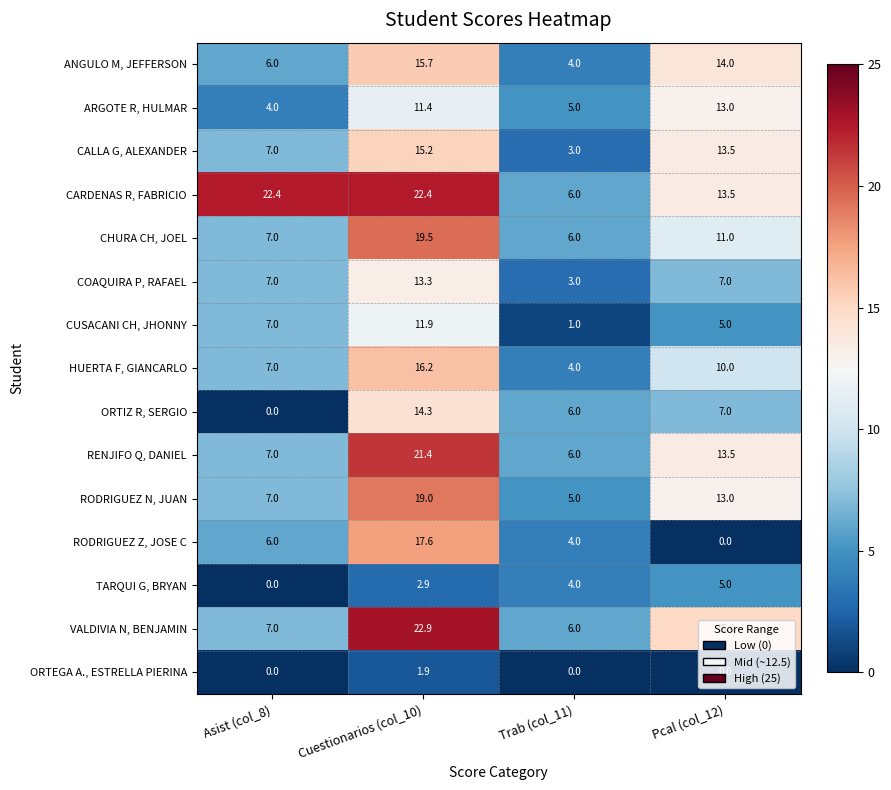

What is the difference between the maximum and second lowest values in the ORTEGA A., ESTRELLA PIERINA series?

1.9